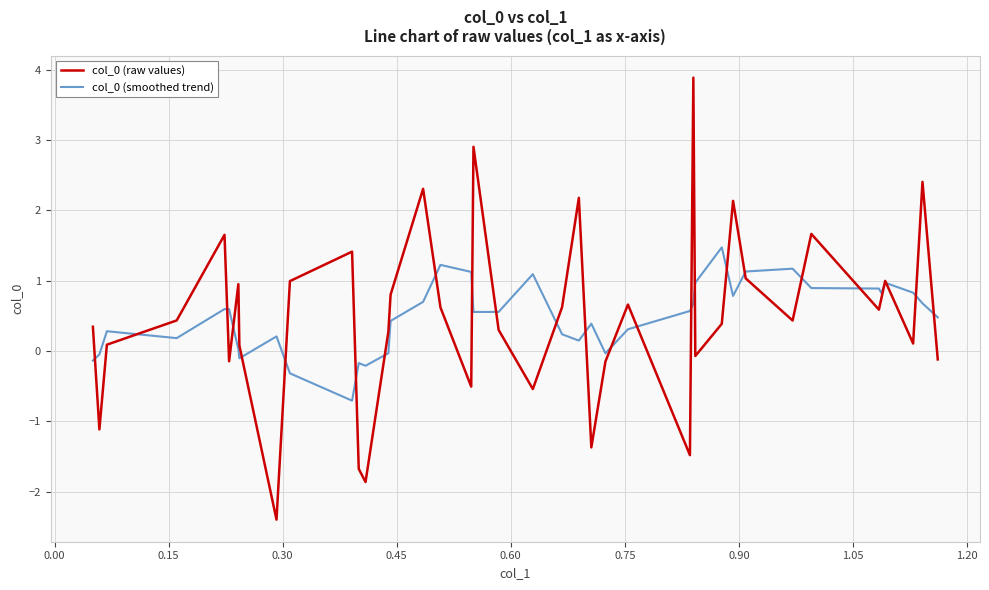

How many series are shown in this chart?

2